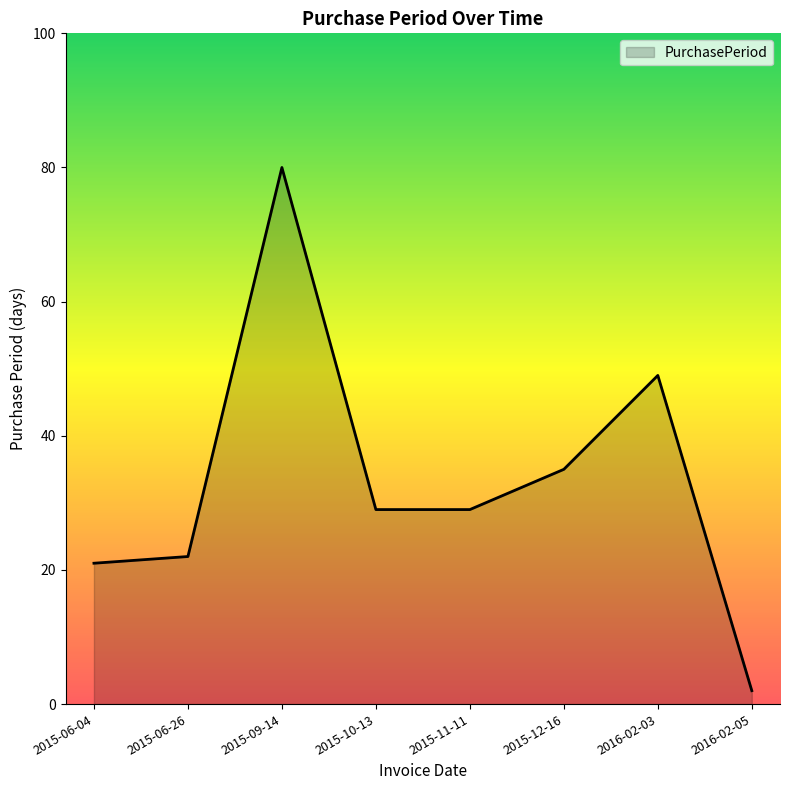

At which label does the data first exceed 29?

2015-09-14